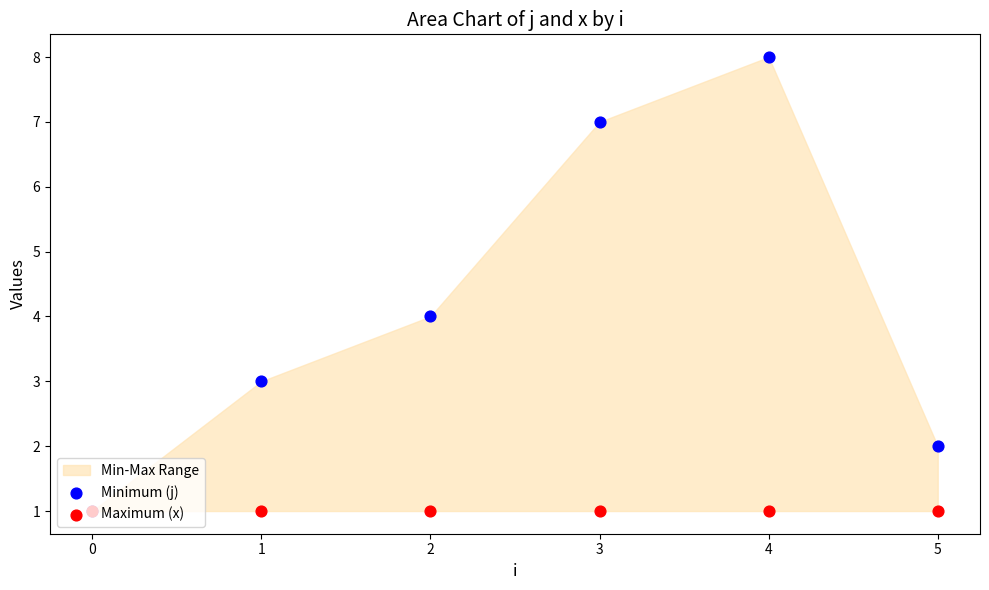

Which series reaches the maximum Y coordinate?

Minimum (j)